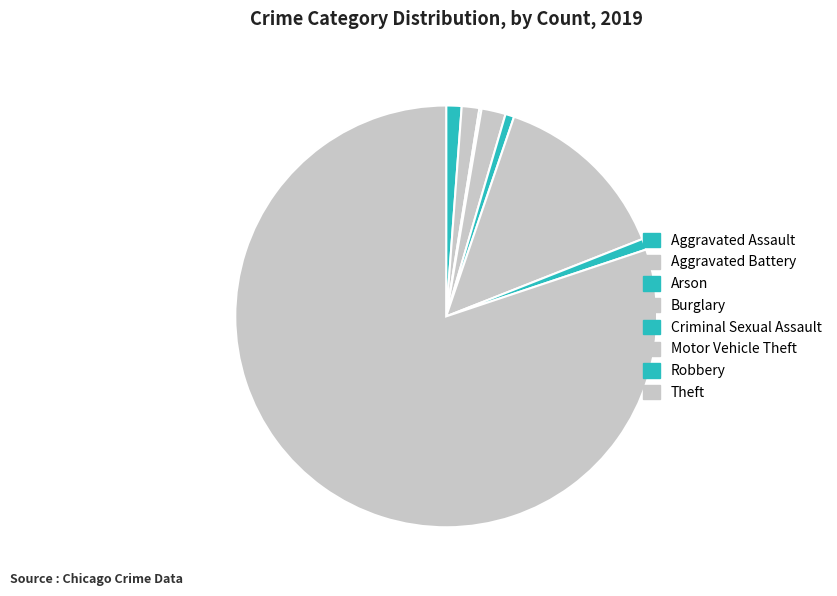

True or false: Theft accounts for 80% of the total.

True